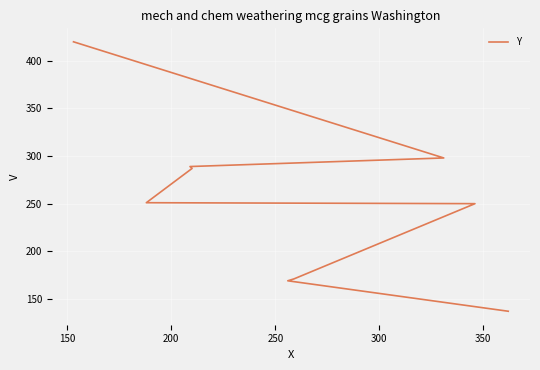

Reading left to right, what are all the values shown in this chart?

137	169	171	250	251	287	289	298	420